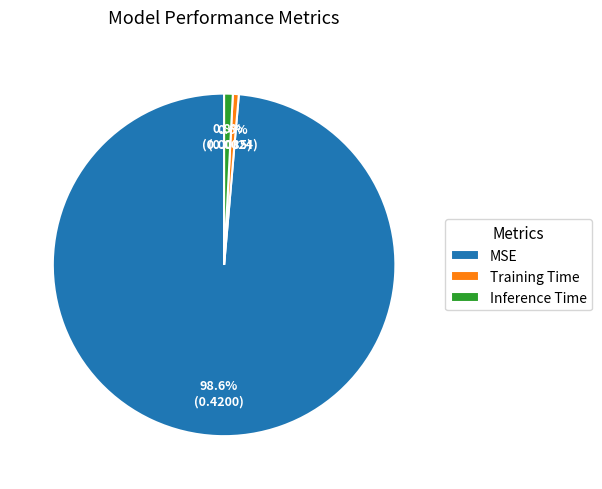

To the nearest percent, what is the average slice percentage?

33%